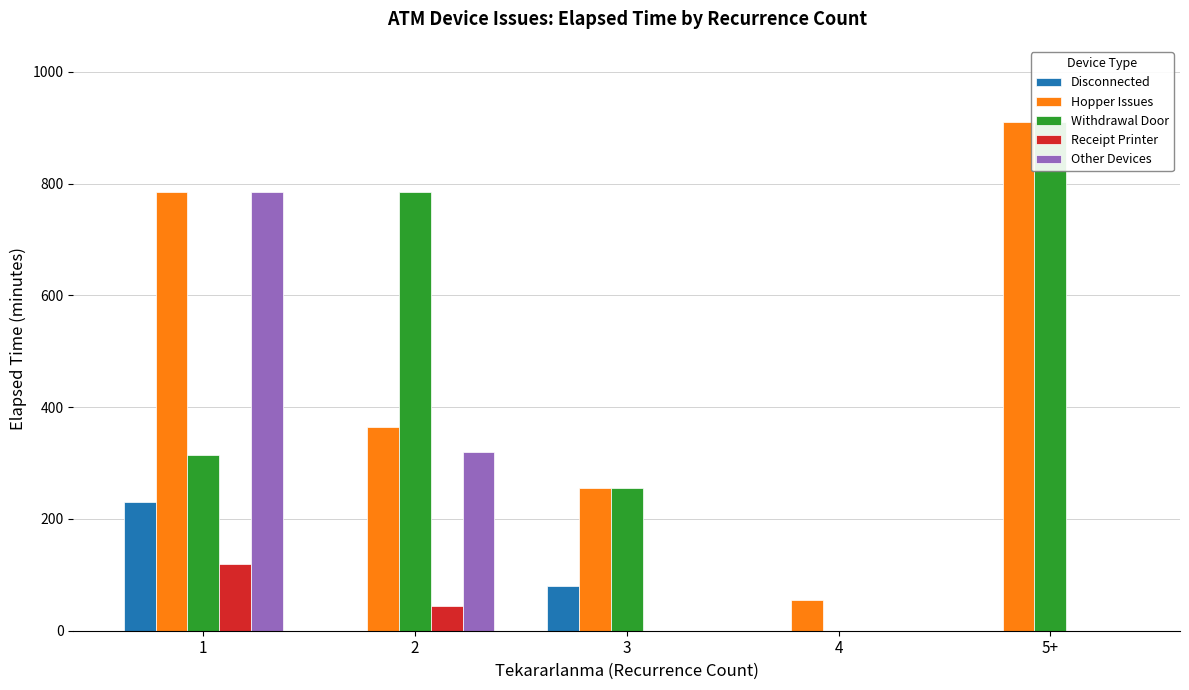

What are all the series names shown in the legend?

Disconnected, Hopper Issues, Withdrawal Door, Receipt Printer, Other Devices